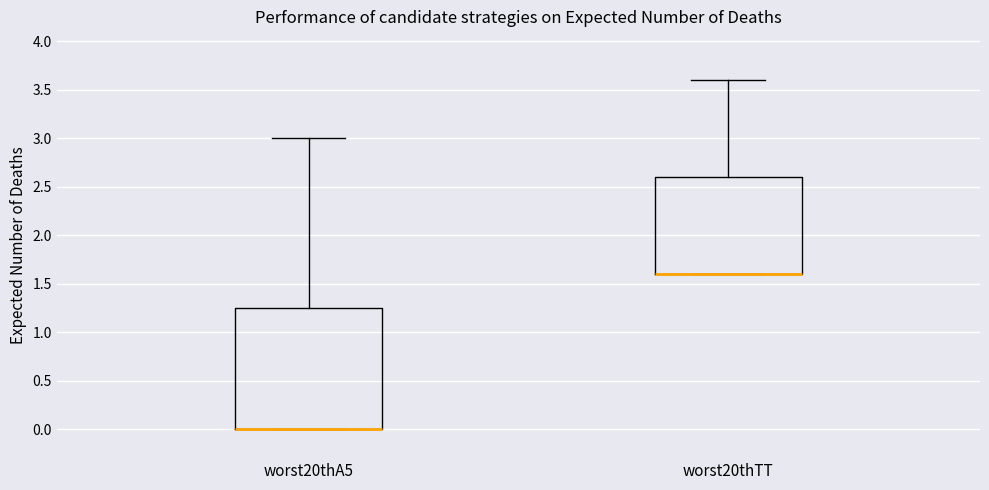

Where is the upper edge of the box for worst20thA5 on the y-axis? The values are not printed on the chart, so give them approximately, as read against the axis.

1.25